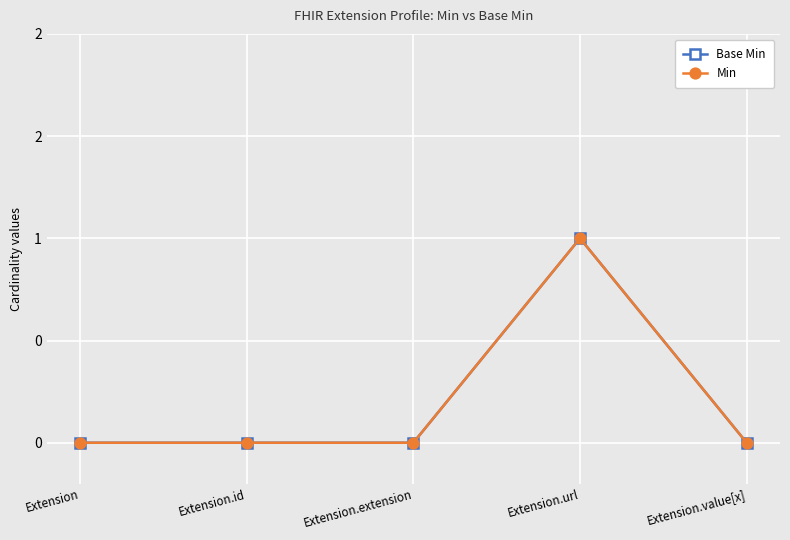

Does the chart have visible grid lines?

Yes